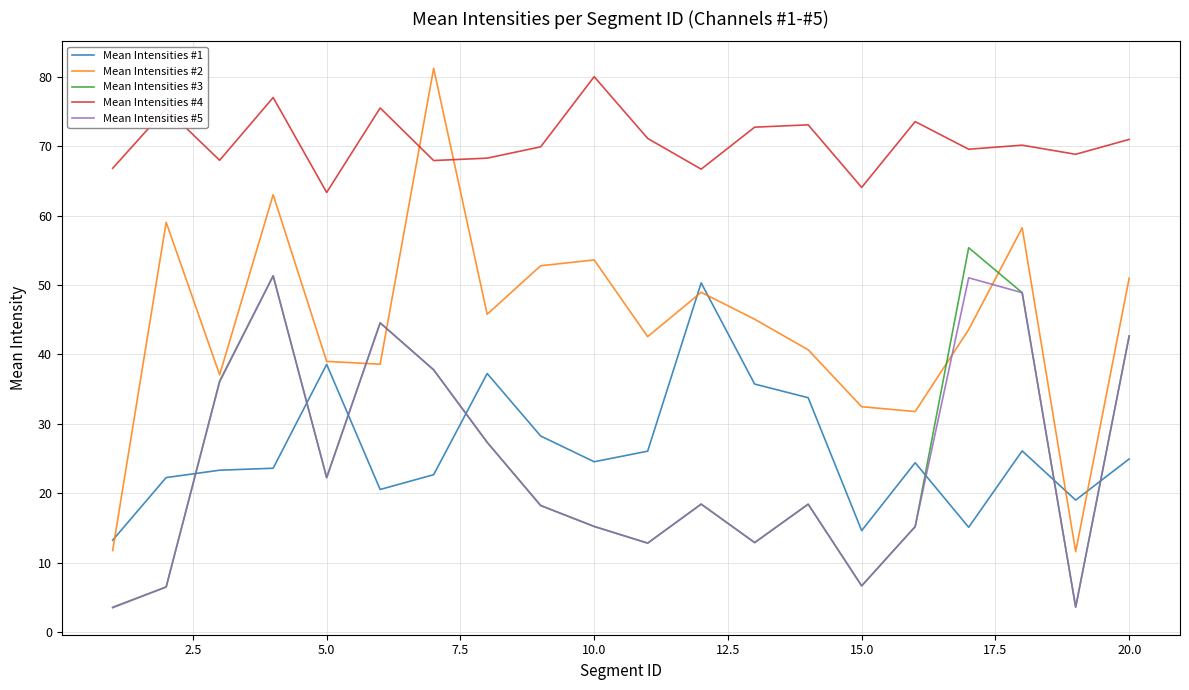

True or false: Mean Intensities #4 and Mean Intensities #5 cross at least once.

False